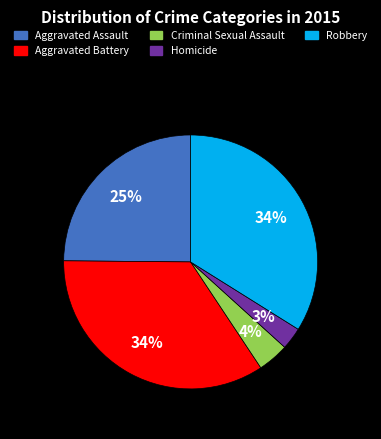

Which slice is the largest?

Aggravated Battery